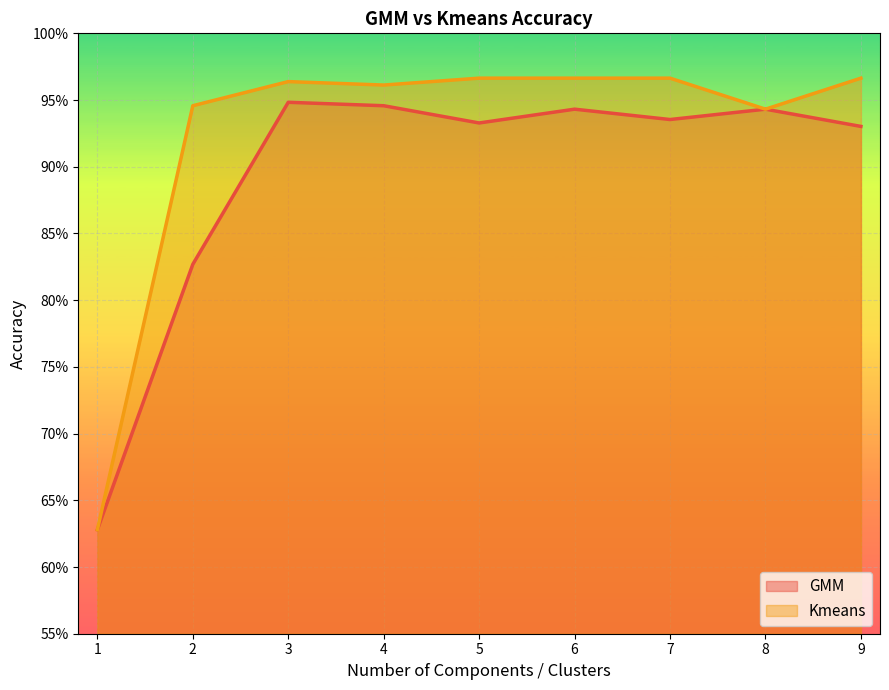

At which category does Kmeans reach its first local peak?

3